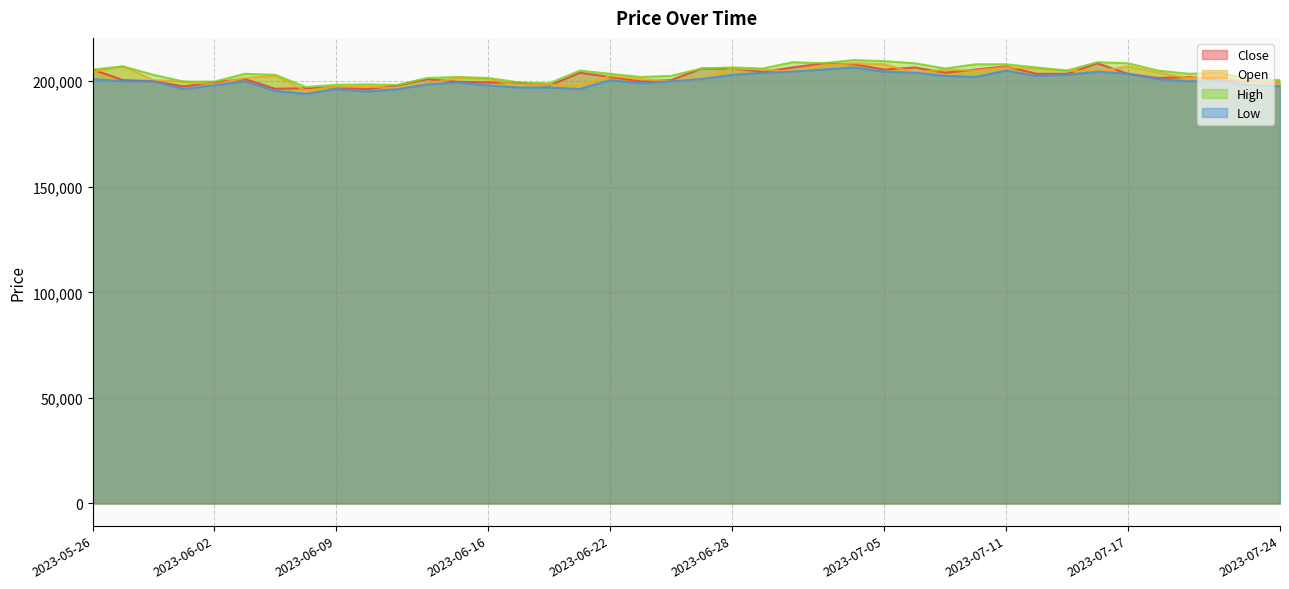

What is the label of the 3rd point from the left?

2023-05-31